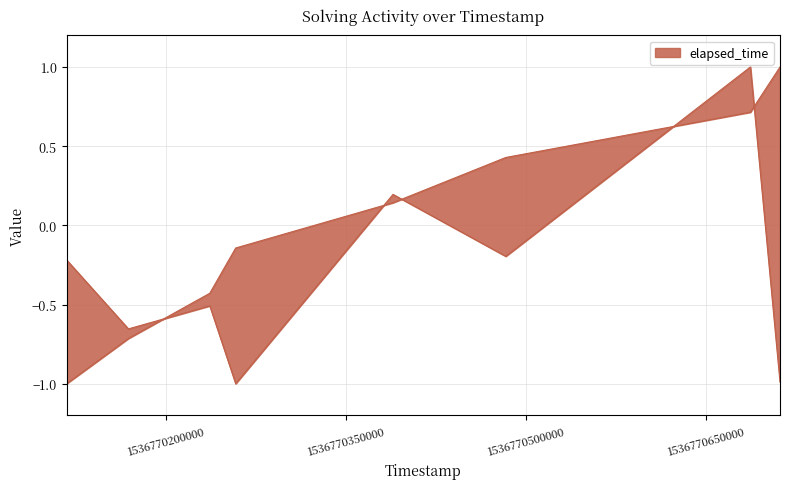

What is the difference between the solving_id values at 1536770483223 and 1536770117092?

1.4